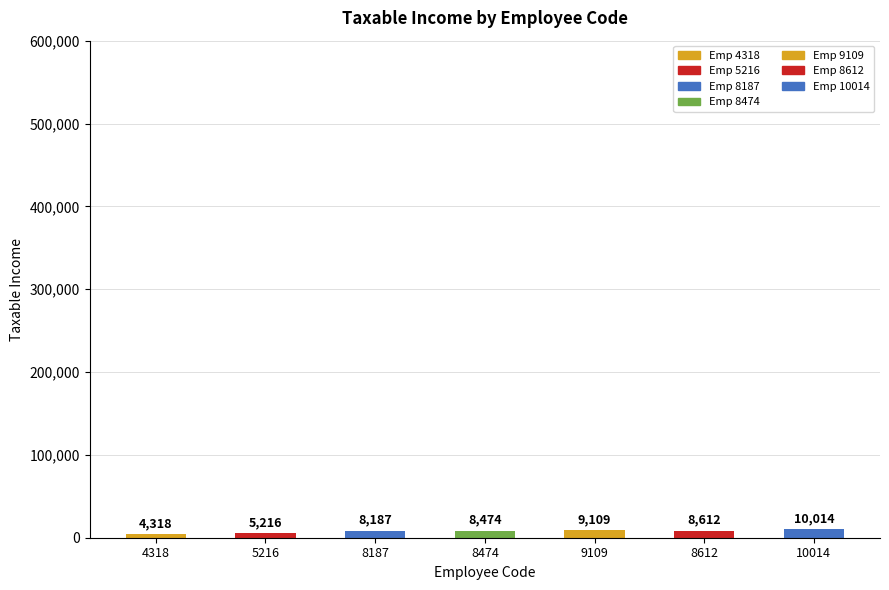

What is the minimum value shown in the chart?

4318